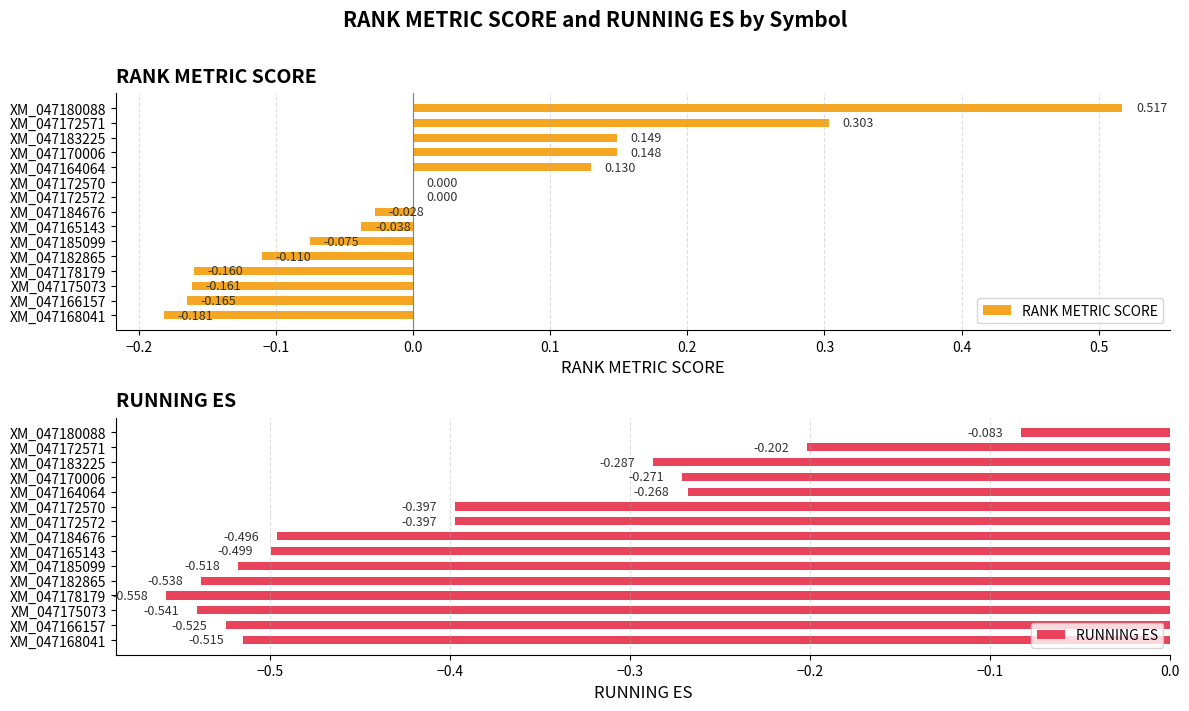

Is it true that RANK METRIC SCORE equals -0.3 at XM_047168041?

False